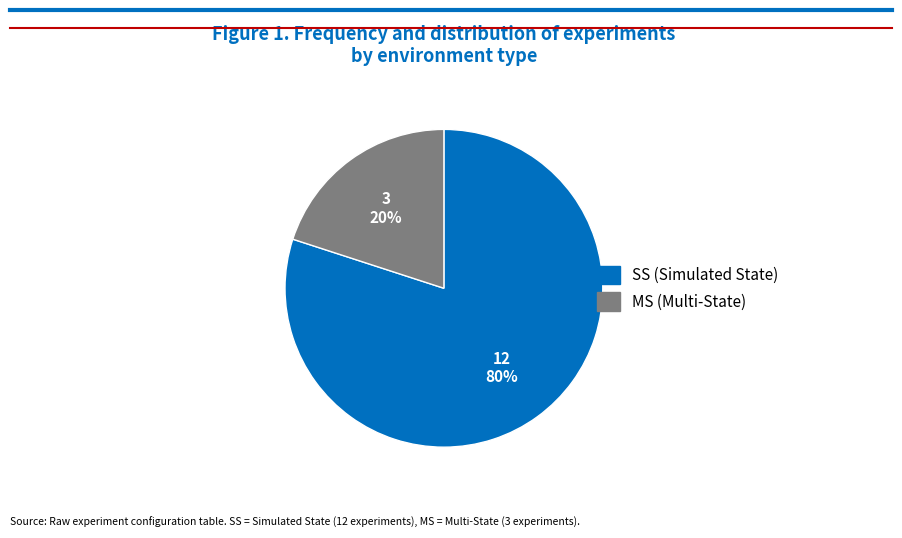

Is MS the majority of the pie?

No